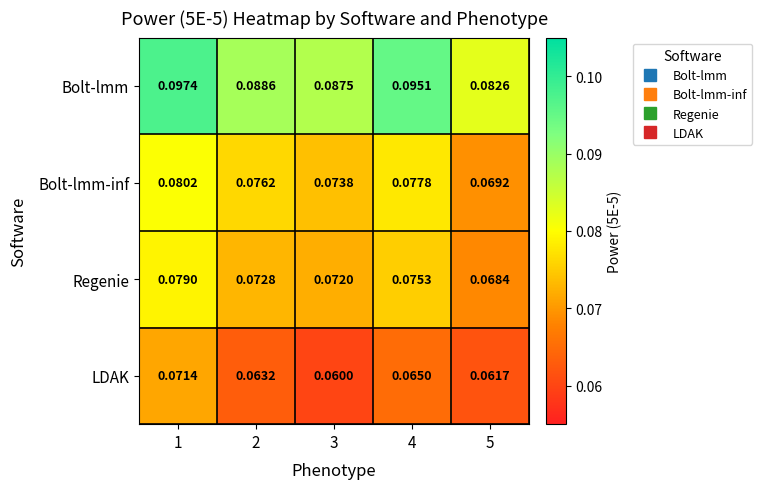

Which series has the largest total across all categories?

Bolt-lmm